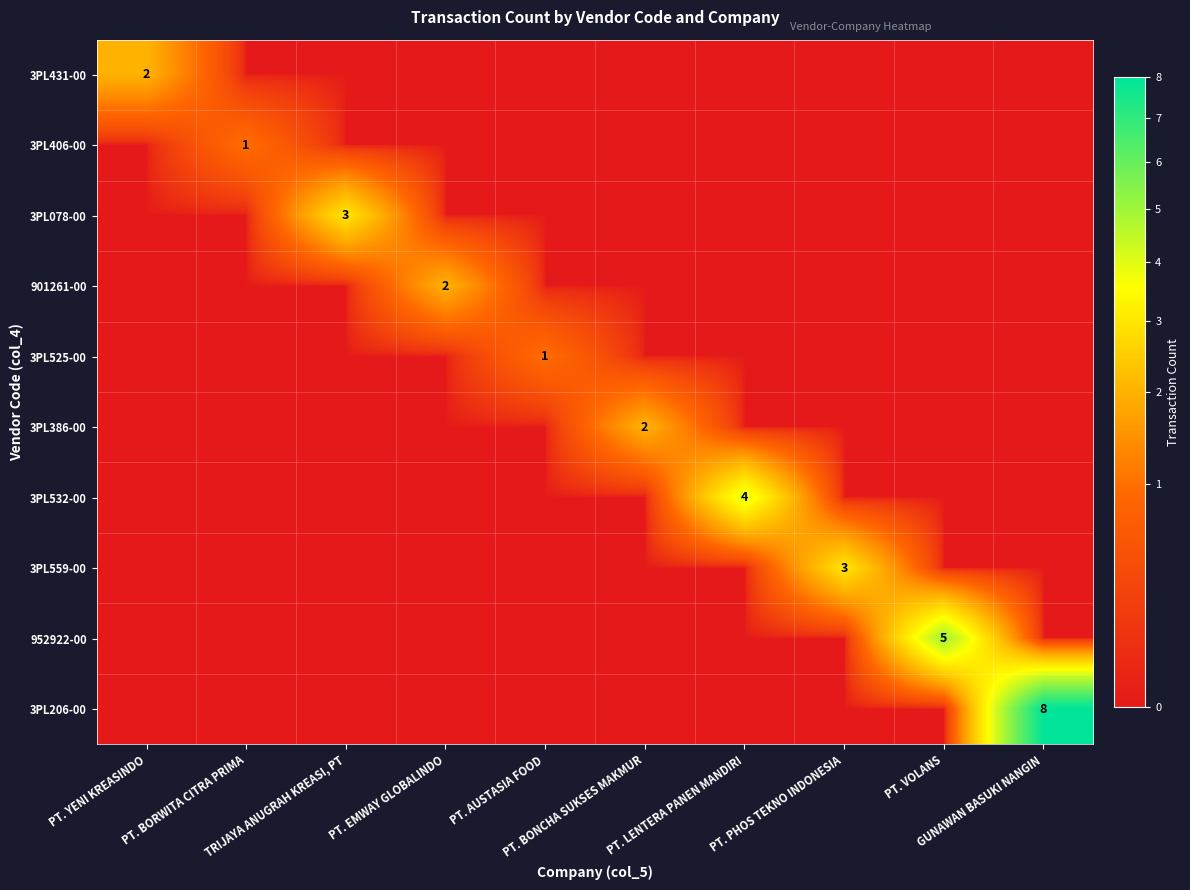

Which series has the widest spread of values?

3PL206-00